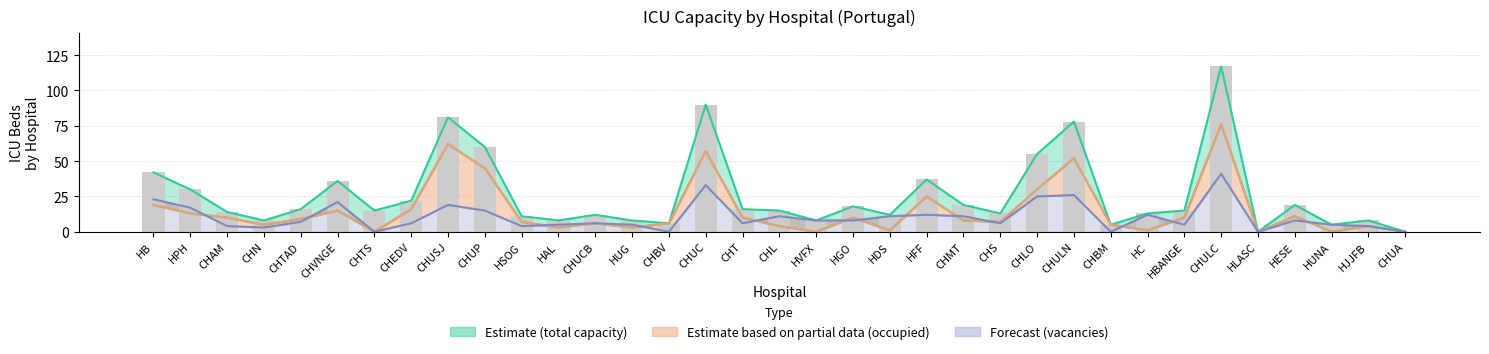

What is the approximate value of ocup_uci at CHEDV?

16